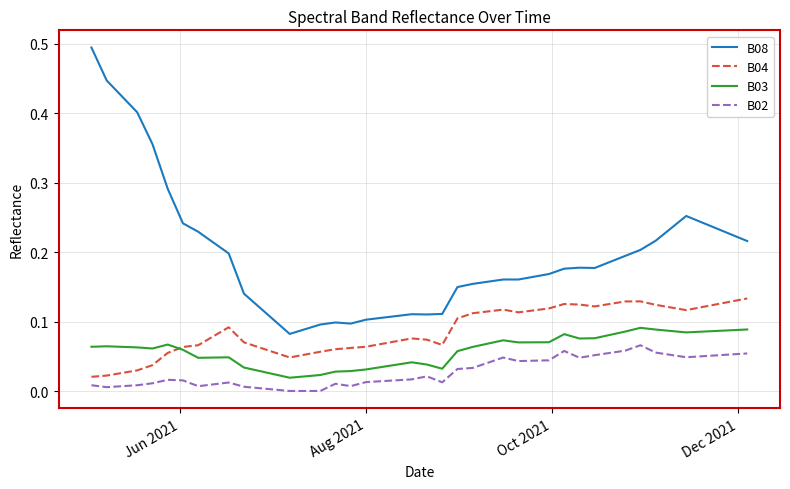

List the series in order of their peak value, highest first.

B08, B04, B03, B02